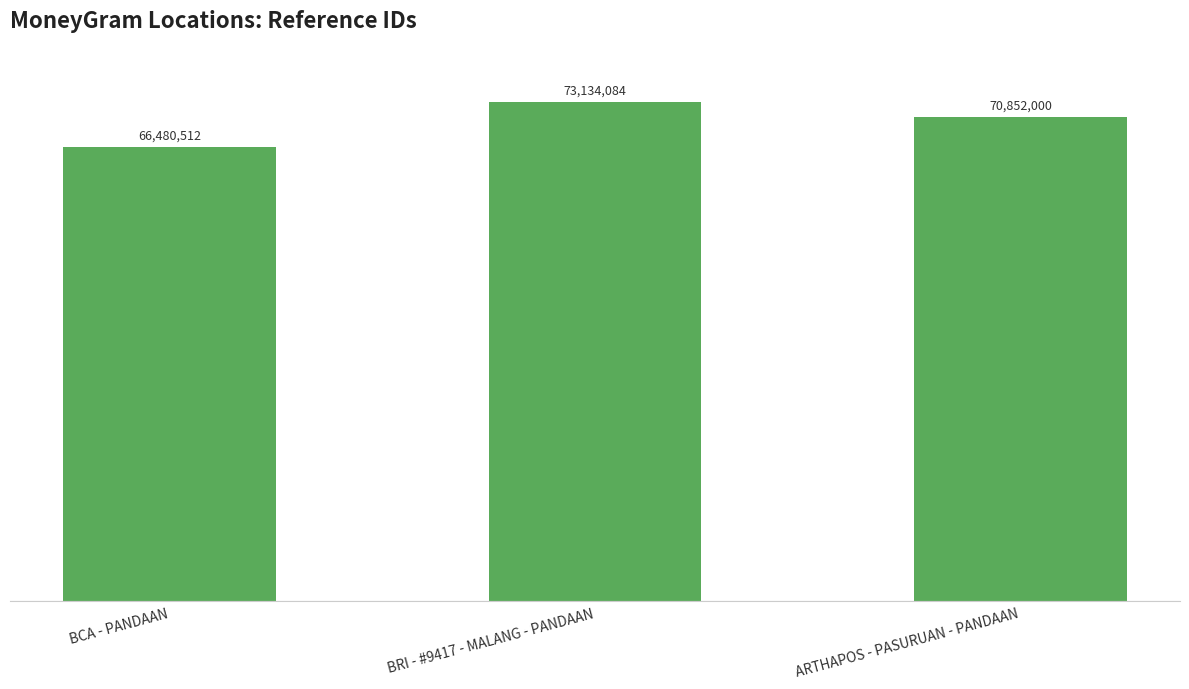

What is the ratio of the value at ARTHAPOS - PASURUAN - PANDAAN to the value at BCA - PANDAAN?

1.1